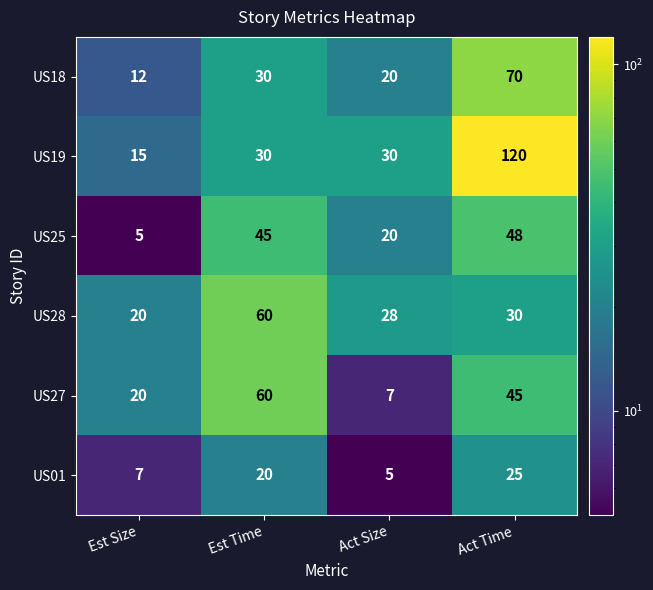

What is the difference between the US27 values at Est Time and Act Size?

53